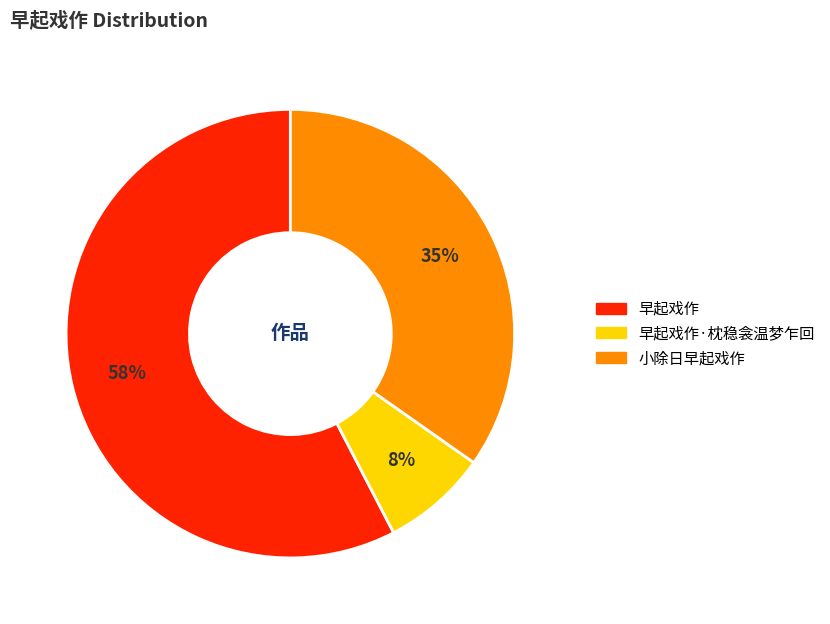

How many segments does this pie chart have?

3